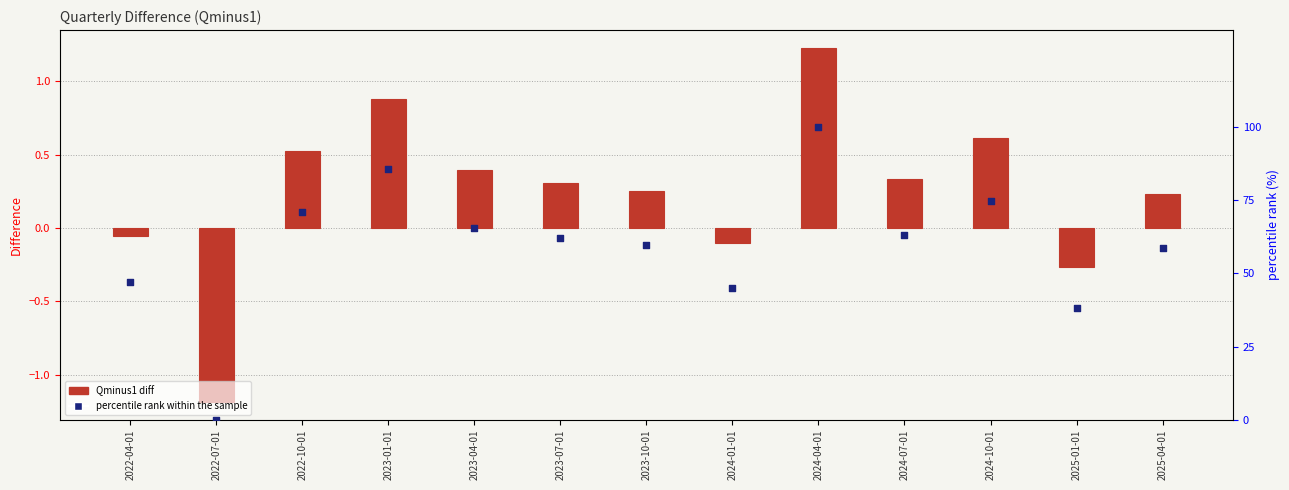

Is the value of percentile rank within the sample at 2024-07-01 greater than the value of Qminus1 at 2023-01-01?

Yes